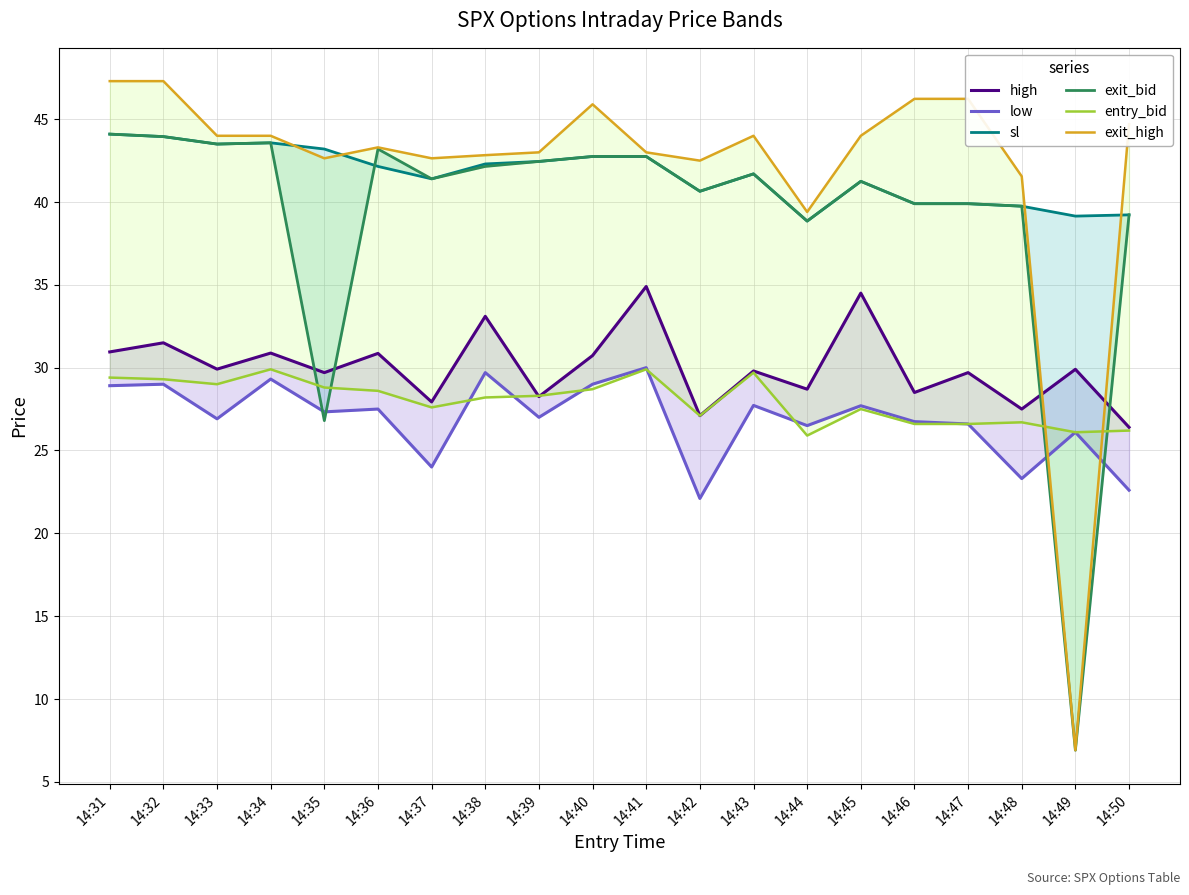

Reading left to right, what are all the values shown in this chart?

high: 30.9	31.5	29.9	30.9	29.7	30.9	27.9	33.1	28.2	30.7	34.9	27.1	29.8	28.7	34.5	28.5	29.7	27.5	29.9	26.4
low: 28.9	29.0	26.9	29.3	27.3	27.5	24.0	29.7	27.0	29.0	30.0	22.1	27.7	26.5	27.7	26.7	26.6	23.3	26.1	22.6
sl: 44.1	44.0	43.5	43.6	43.2	42.2	41.4	42.3	42.5	42.8	42.8	40.7	41.7	38.8	41.2	39.9	39.9	39.8	39.2	39.2
exit_bid: 44.1	44.0	43.5	43.6	26.8	43.2	41.4	42.2	42.5	42.8	42.8	40.7	41.7	38.8	41.2	39.9	39.9	39.8	6.9	39.2
entry_bid: 29.4	29.3	29.0	29.9	28.8	28.6	27.6	28.2	28.3	28.7	29.9	27.1	29.7	25.9	27.5	26.6	26.6	26.7	26.1	26.2
exit_high: 47.3	47.3	44.0	44.0	42.6	43.3	42.6	42.8	43.0	45.9	43.0	42.5	44.0	39.4	44.0	46.2	46.2	41.5	6.9	44.7